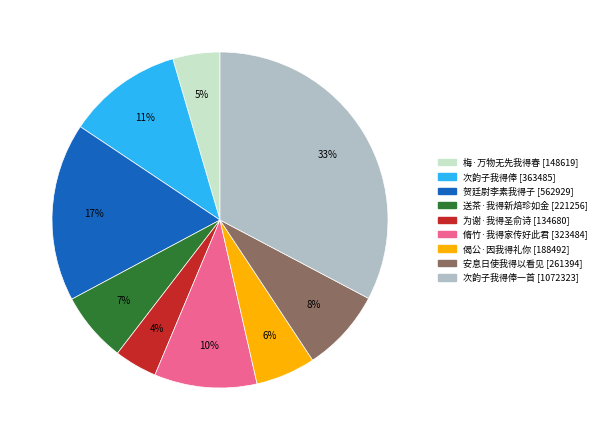

To the nearest percent, what is the average slice percentage?

11%